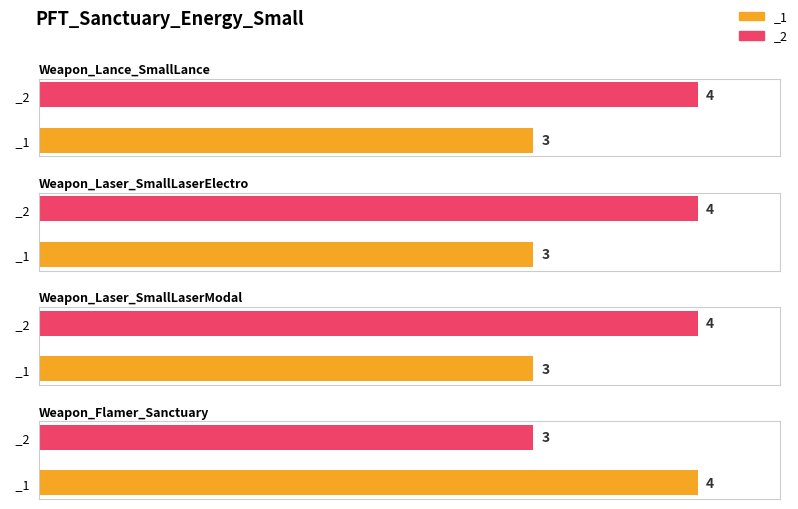

Which category has the lowest value in the _1 series?

Weapon_Lance_SmallLance